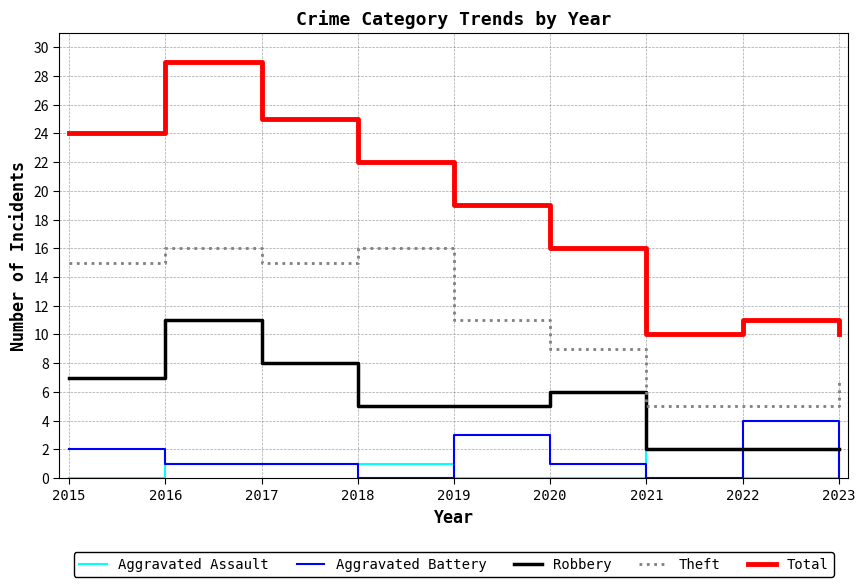

What is the greatest value displayed?

29